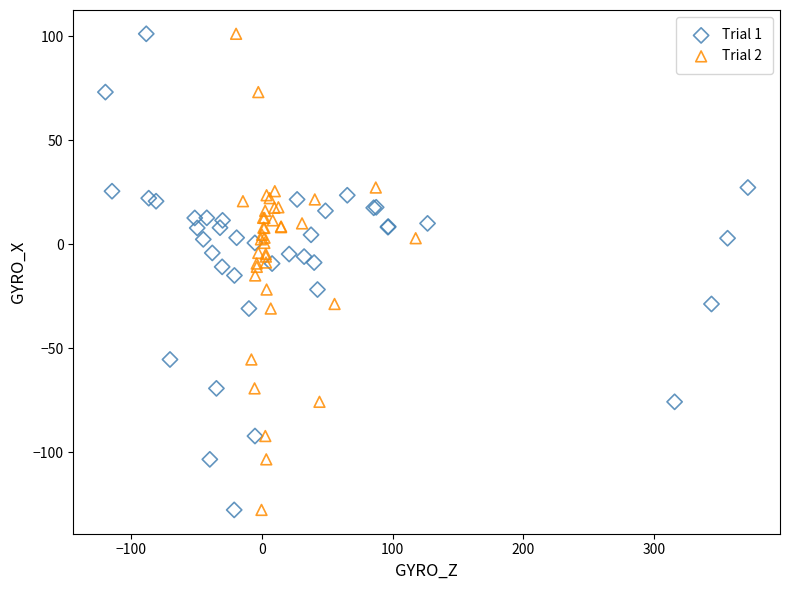

What are all the series names shown in the legend?

Trial 1, Trial 2